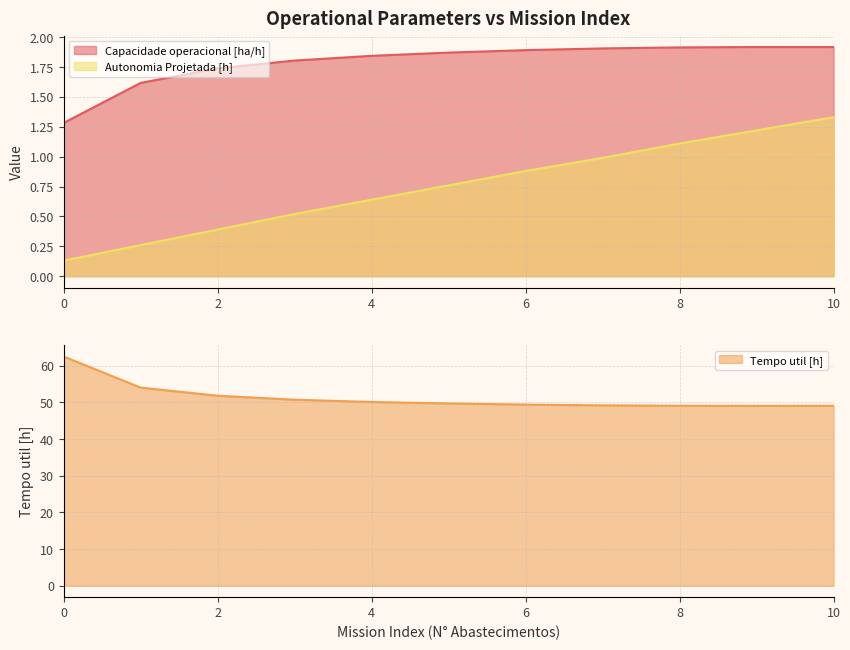

List the labels in order of Tempo util [h] value, largest first.

0, 1, 2, 3, 4, 5, 6, 7, 8, 10, 9